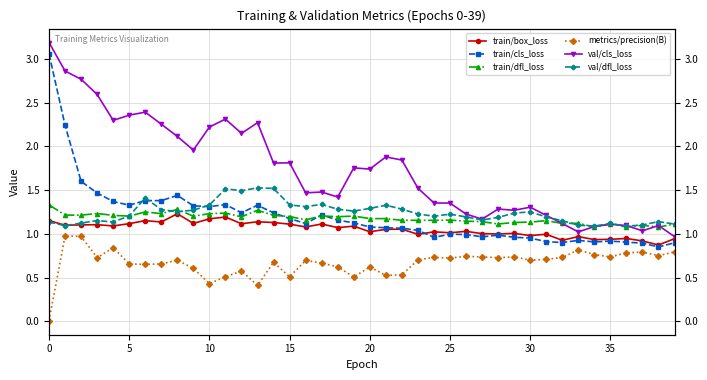

What value does the val/cls_loss series have at 35?

1.1